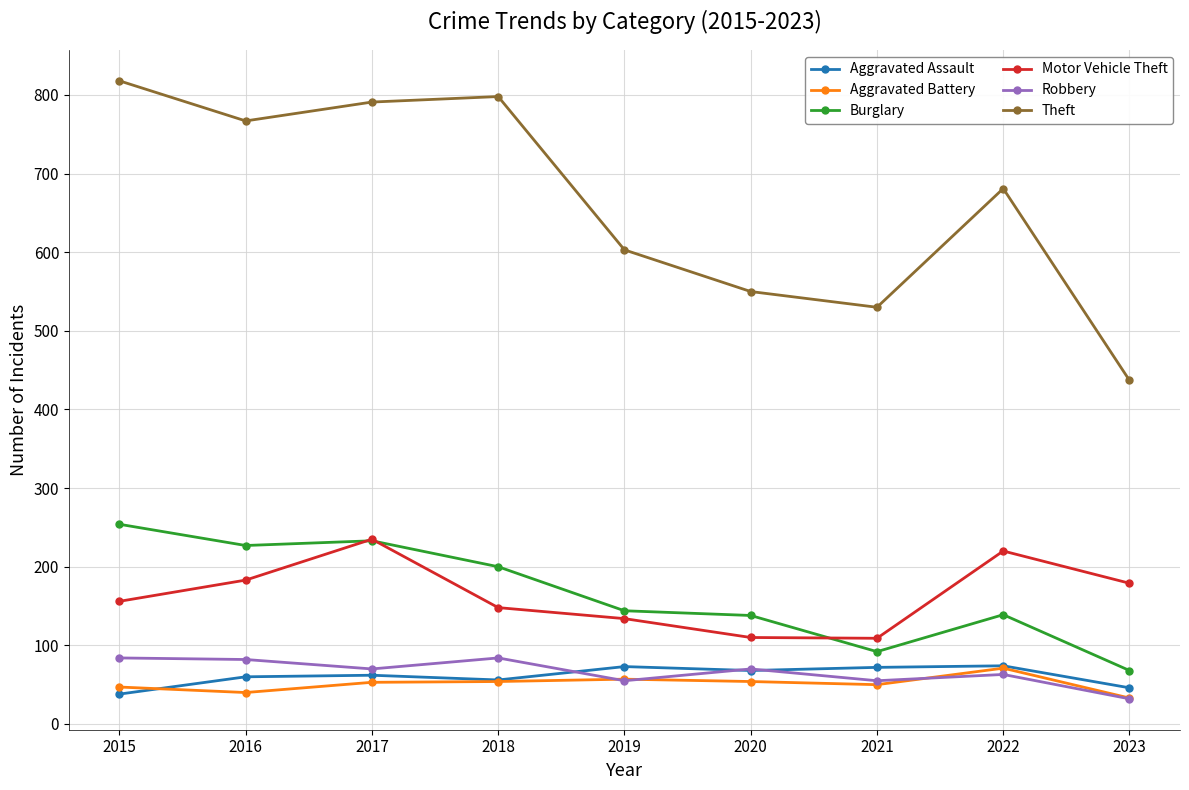

True or false: Robbery and Theft cross at least once.

False